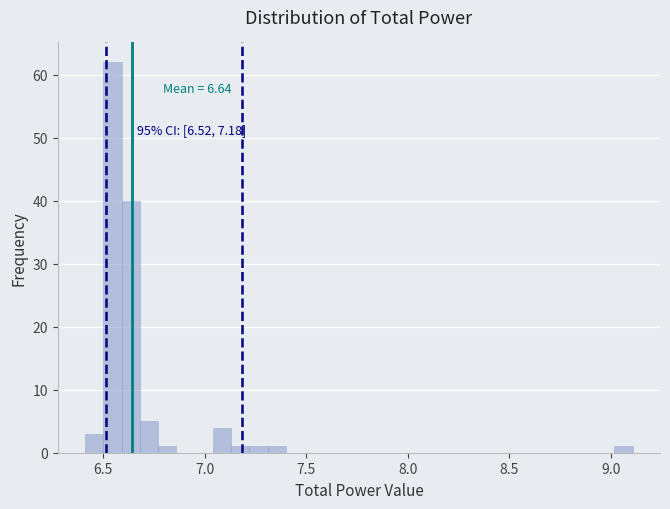

Around what value on the x-axis is the tallest bar? Give the approximate position of its centre, as read against the axis.

6.55